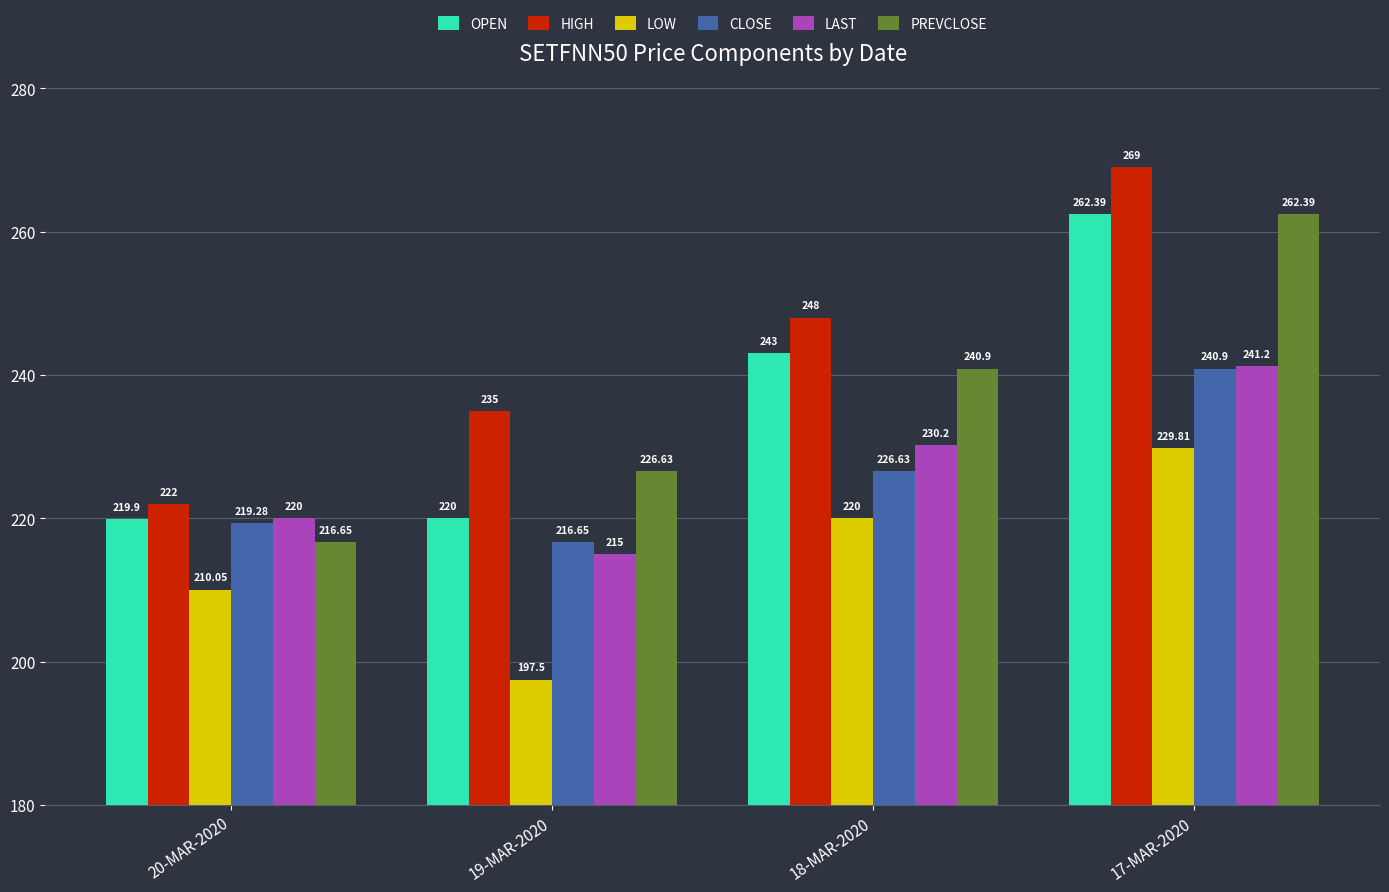

At which label does PREVCLOSE first exceed 240?

18-MAR-2020